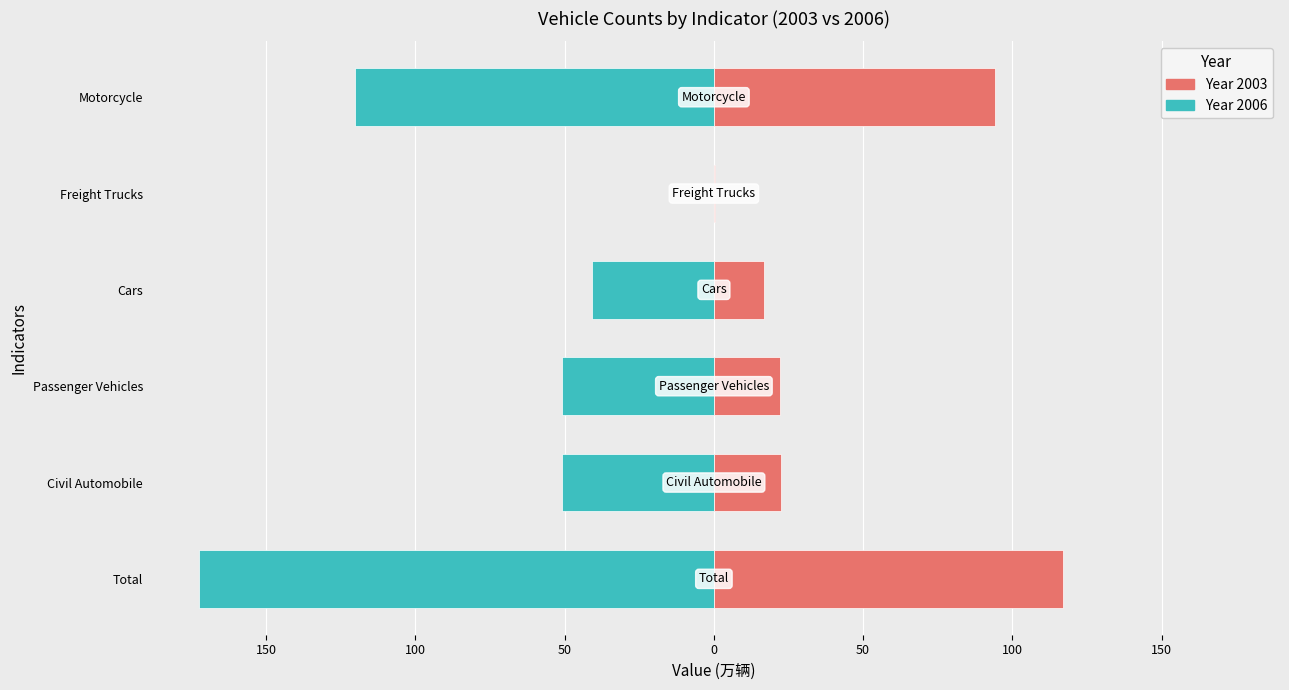

What is the label of the 4th bar from the left?

Cars